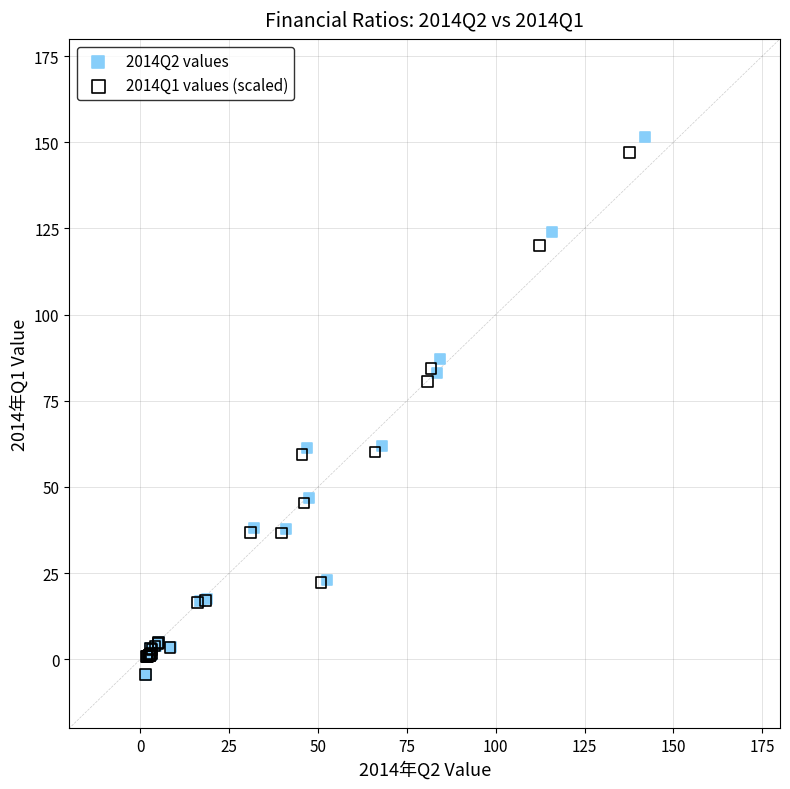

Which series has the widest spread of Y values?

2014Q2 values